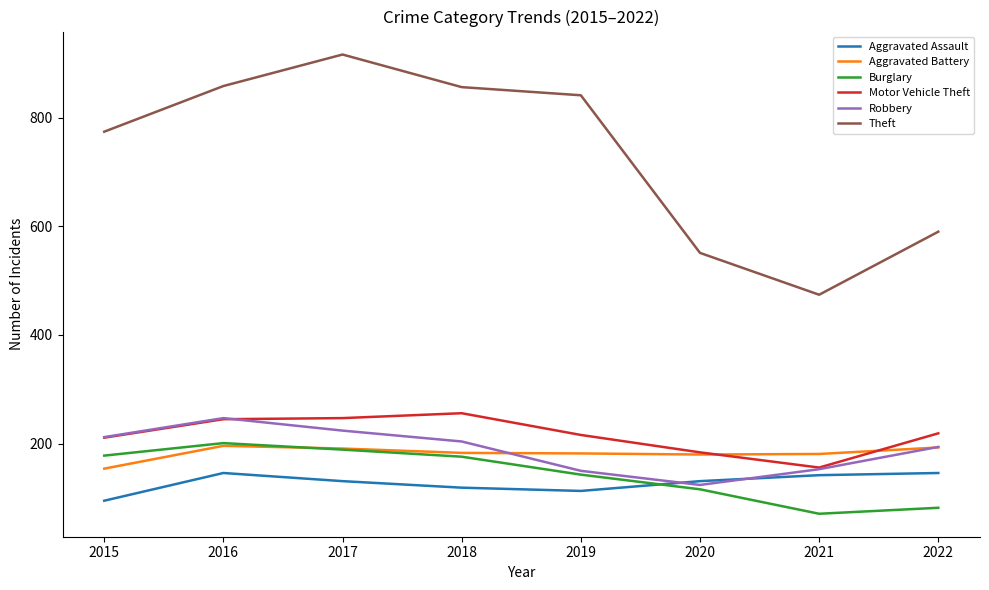

Between 2017 and 2019, which series saw the biggest shift?

Theft